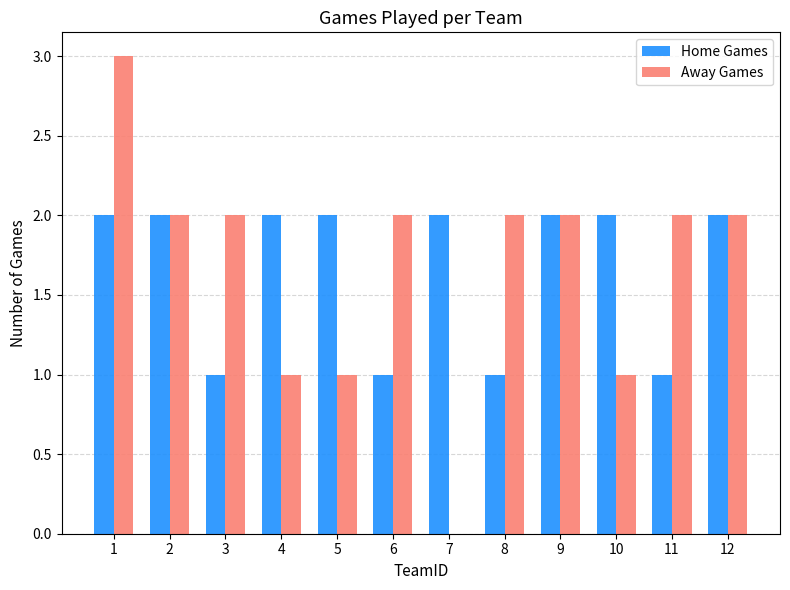

Which series changed the most between 2 and 8?

Home Games